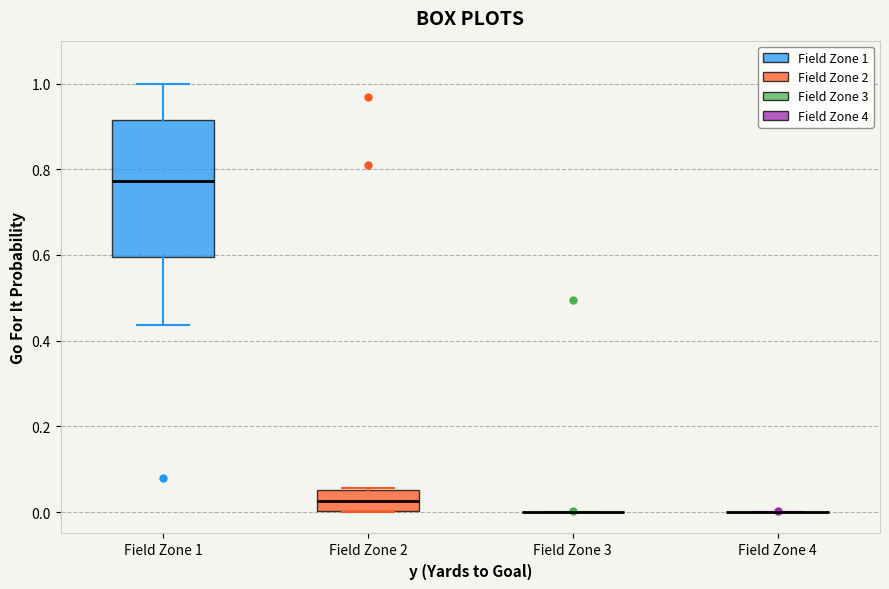

Reading left to right, read every box against the y-axis: the position of its median line, the range the box covers, and the ends of its whiskers. The values are not printed on the chart, so give them approximately, as read against the axis.

Field Zone 1: median 0.78, box 0.60 to 0.92, whiskers 0.44 to 1.00
Field Zone 2: median 0.02, box 0.00 to 0.06, whiskers 0.00 to 0.06
Field Zone 3: box collapsed to a line at 0.00, whiskers 0.00 to 0.00
Field Zone 4: box collapsed to a line at 0.00, whiskers 0.00 to 0.00